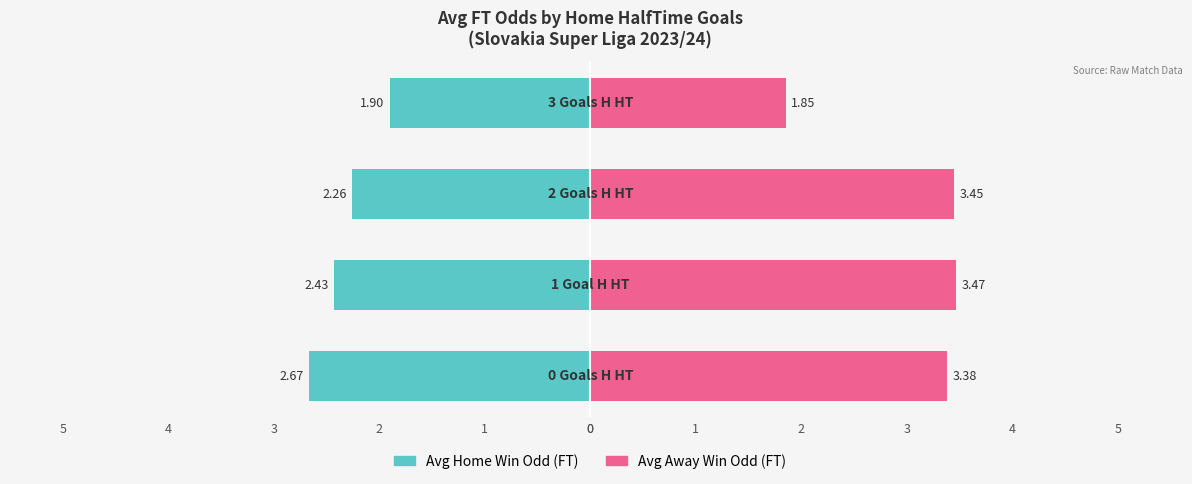

Which has a higher value, 1 or 2?

1